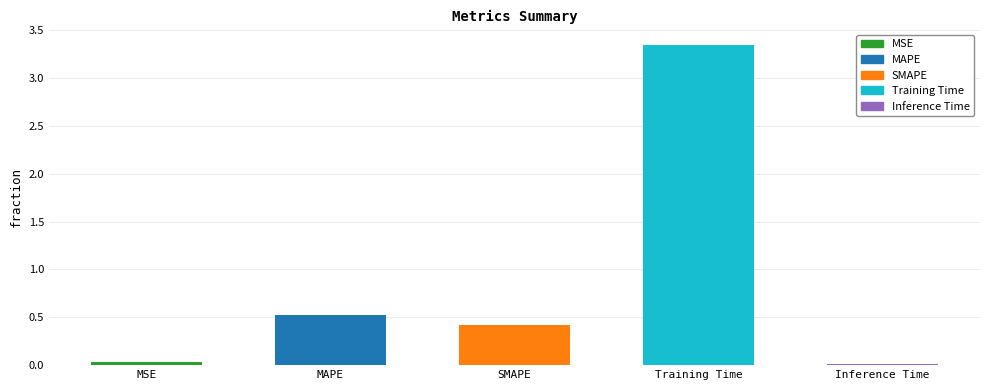

The value at MSE is 0.0. True or false?

True